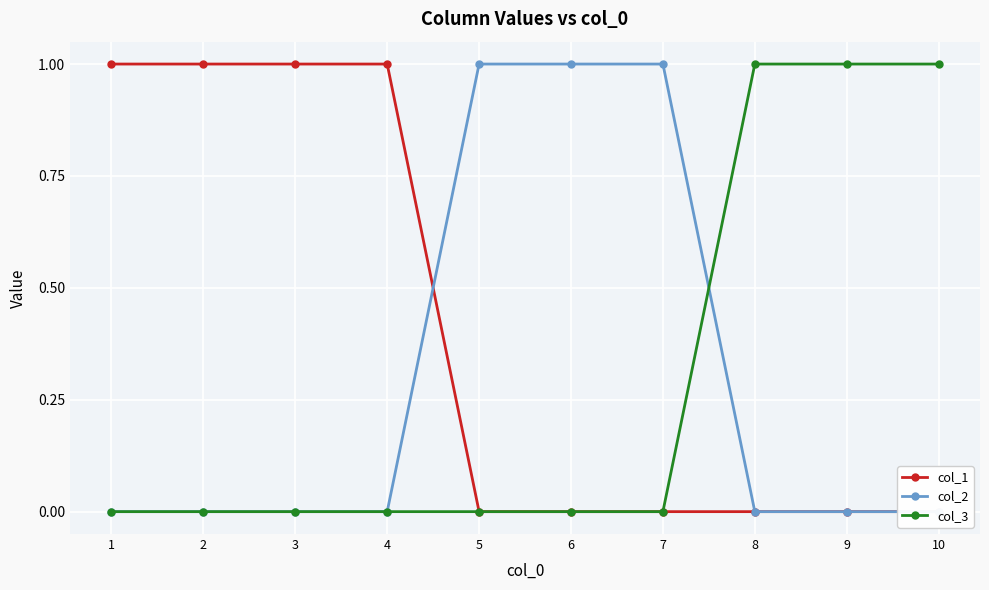

At how many categories does at least one series exceed 0?

10